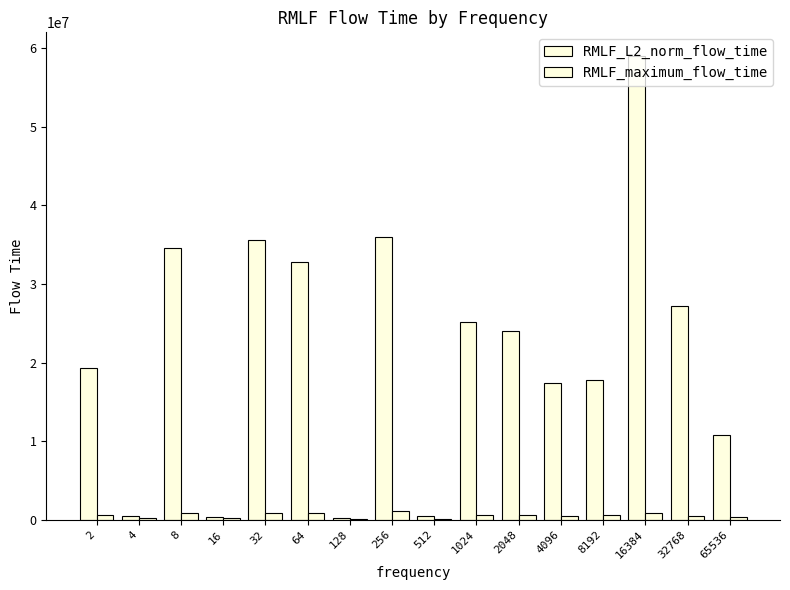

Reading right to left, what are all the values shown in this chart?

RMLF_L2_norm_flow_time: 10764460.0	27264472.1	59071917.5	17812832.1	17356576.2	24072464.2	25139564.3	437643.2	36031679.4	204433.1	32800592.2	35662067.4	311767.3	34537138.5	468507.9	19250587.8
RMLF_maximum_flow_time: 304734.0	527579.0	878911.0	553897.0	544412.0	560009.0	592057.0	148479.0	1084044.0	70126.0	875702.0	818220.0	193104.0	858304.0	290308.0	567622.0